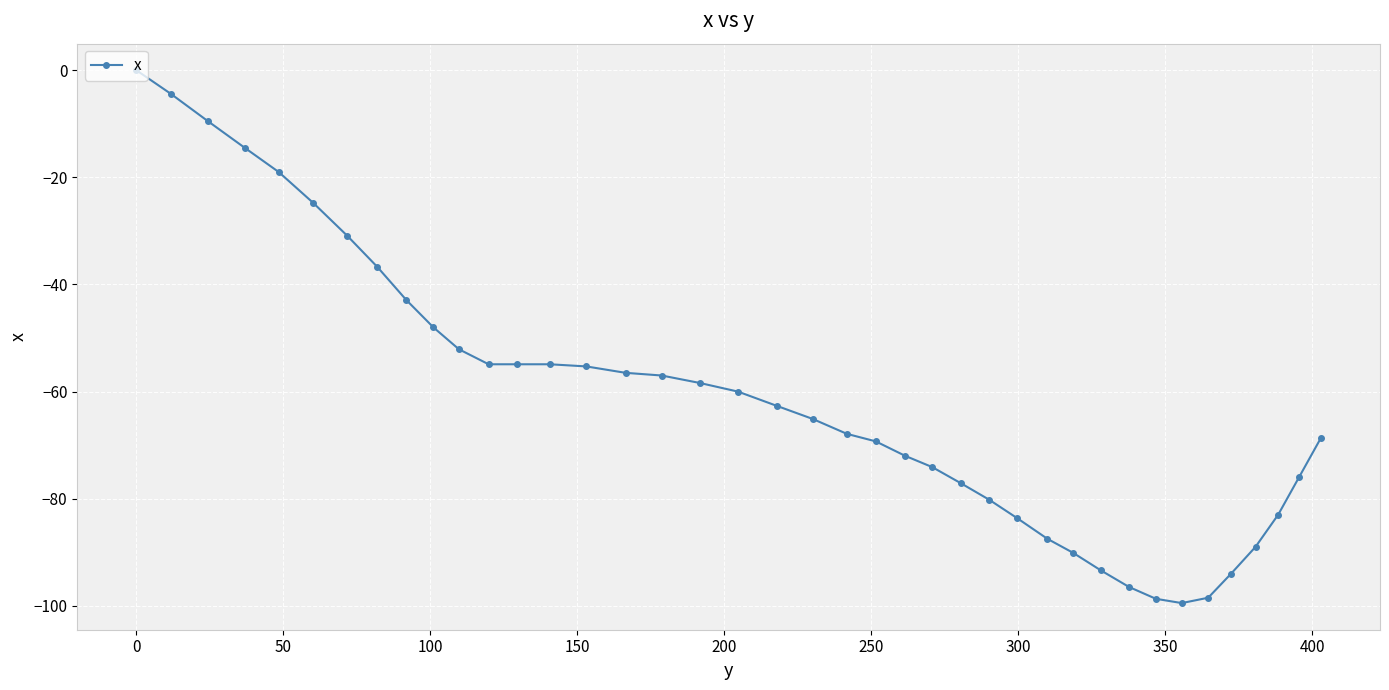

What is the difference between the maximum and minimum values?

99.5